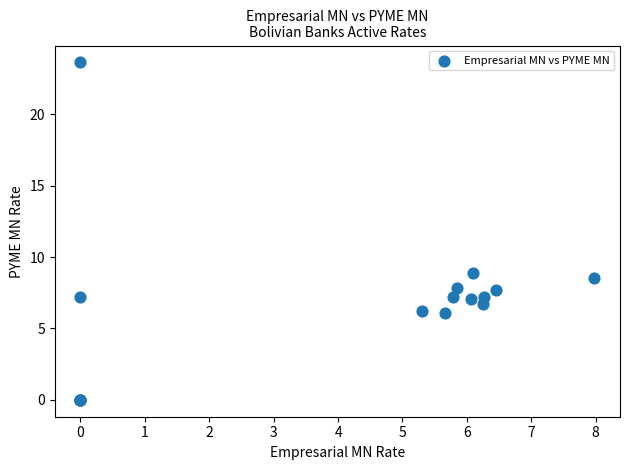

What Y value in the scatter plot is closest to 11?

8.9